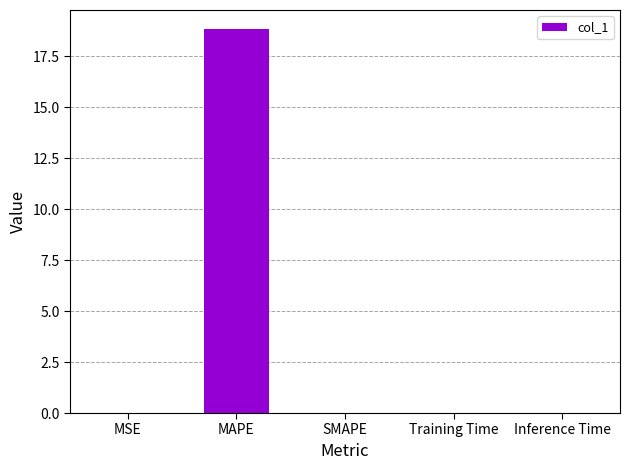

Which label corresponds to the largest value in the chart?

MAPE